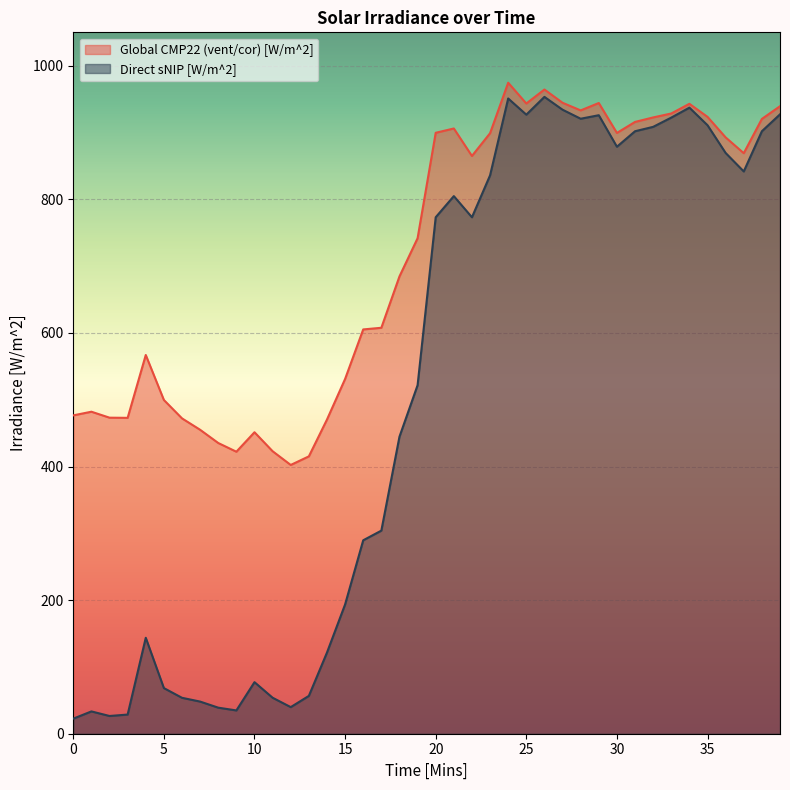

What is the approximate value of Direct sNIP [W/m^2] at 26?

953.4